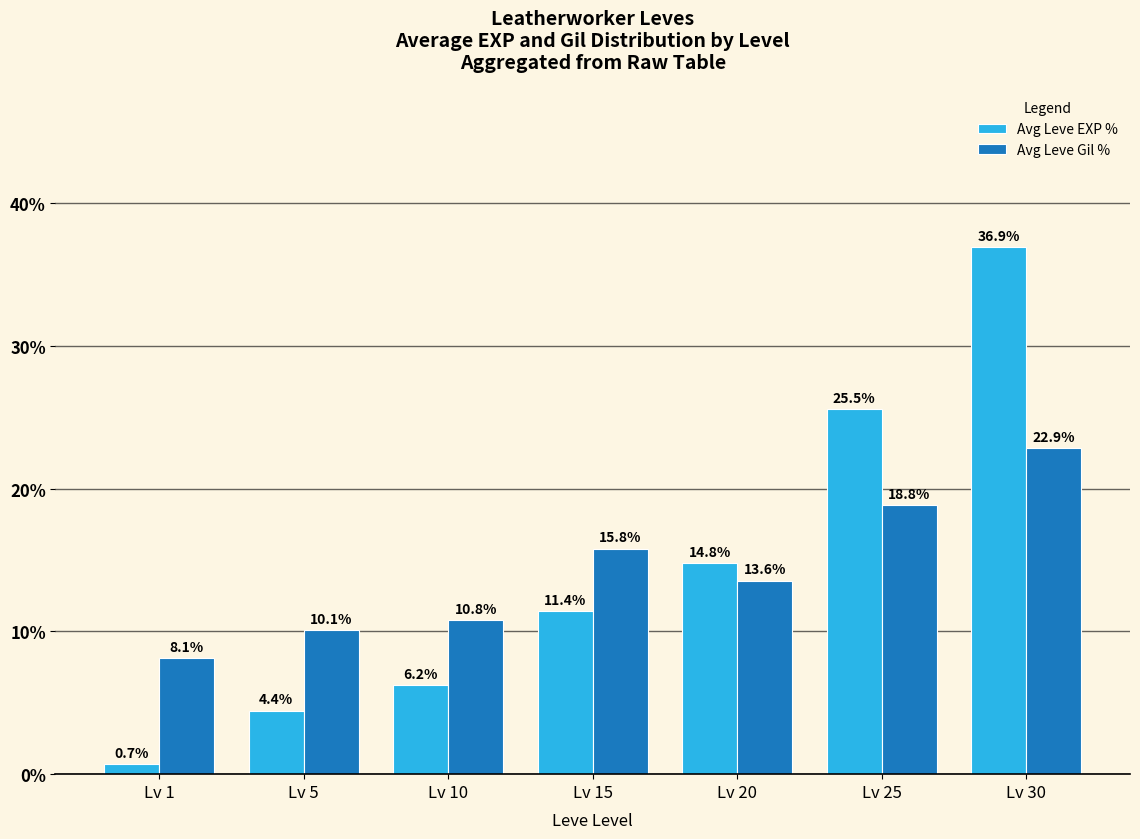

Is the value of Avg Leve Gil % at Lv 15 greater than the value of Avg Leve EXP % at Lv 1?

Yes